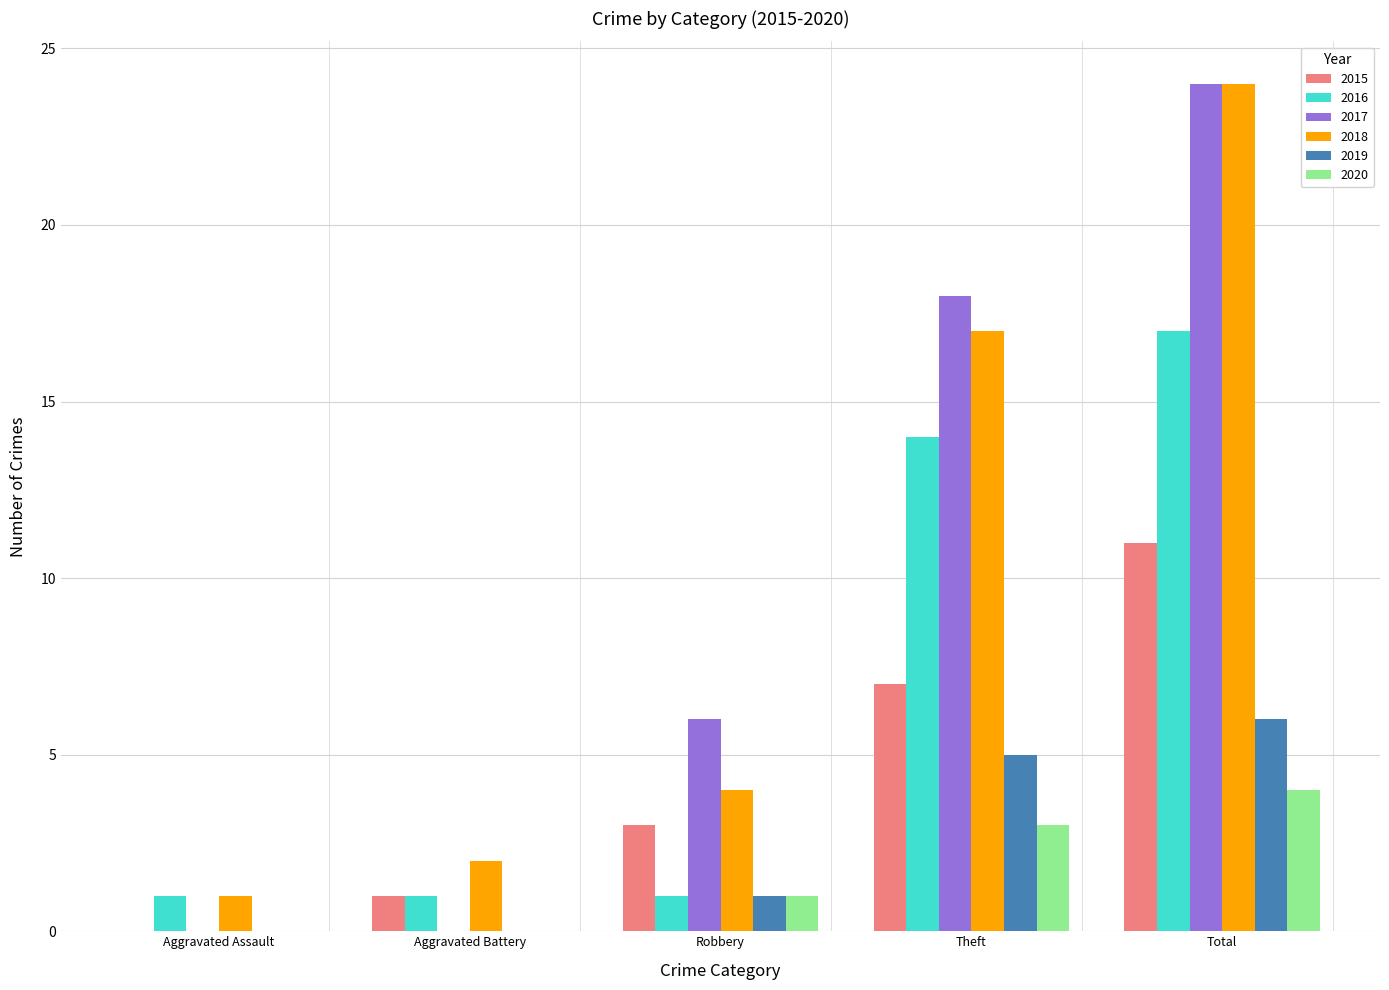

The value of 2015 at Theft is 3. True or false?

False